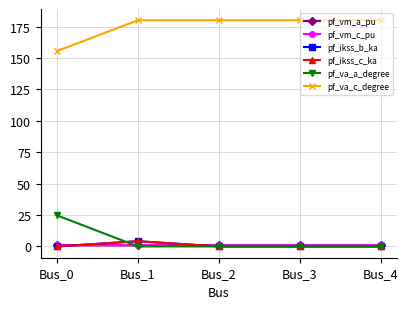

Which series has the largest total across all categories?

pf_va_c_degree